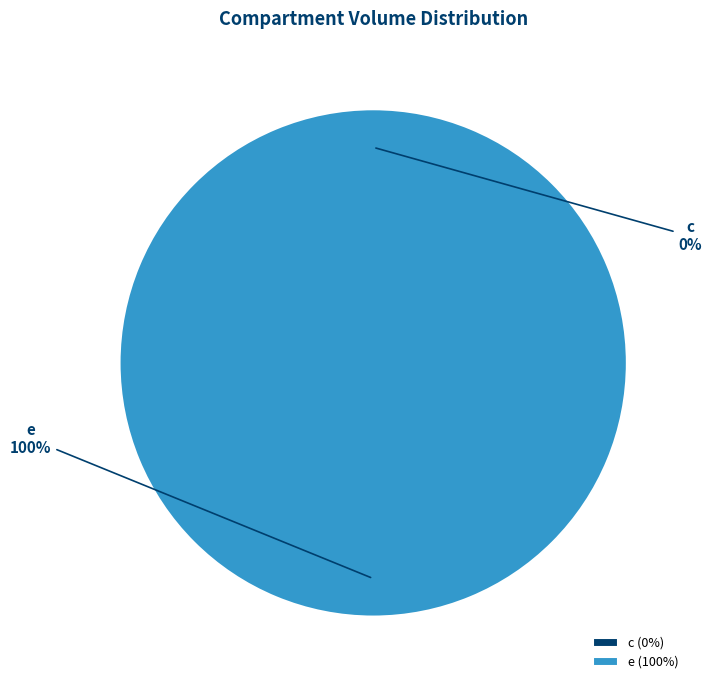

Which slice represents more than half of the pie?

e